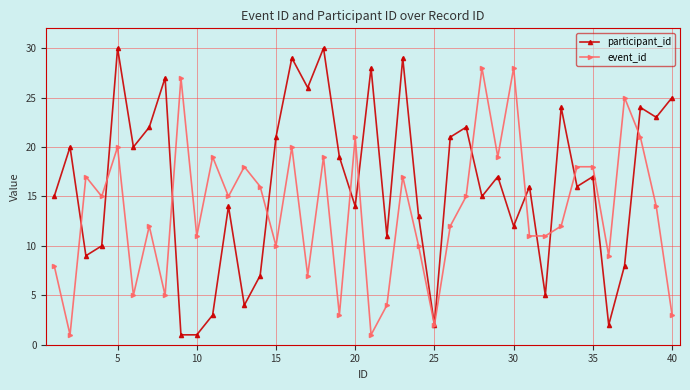

What is the value of the participant_id point at the 31st from the left?

16